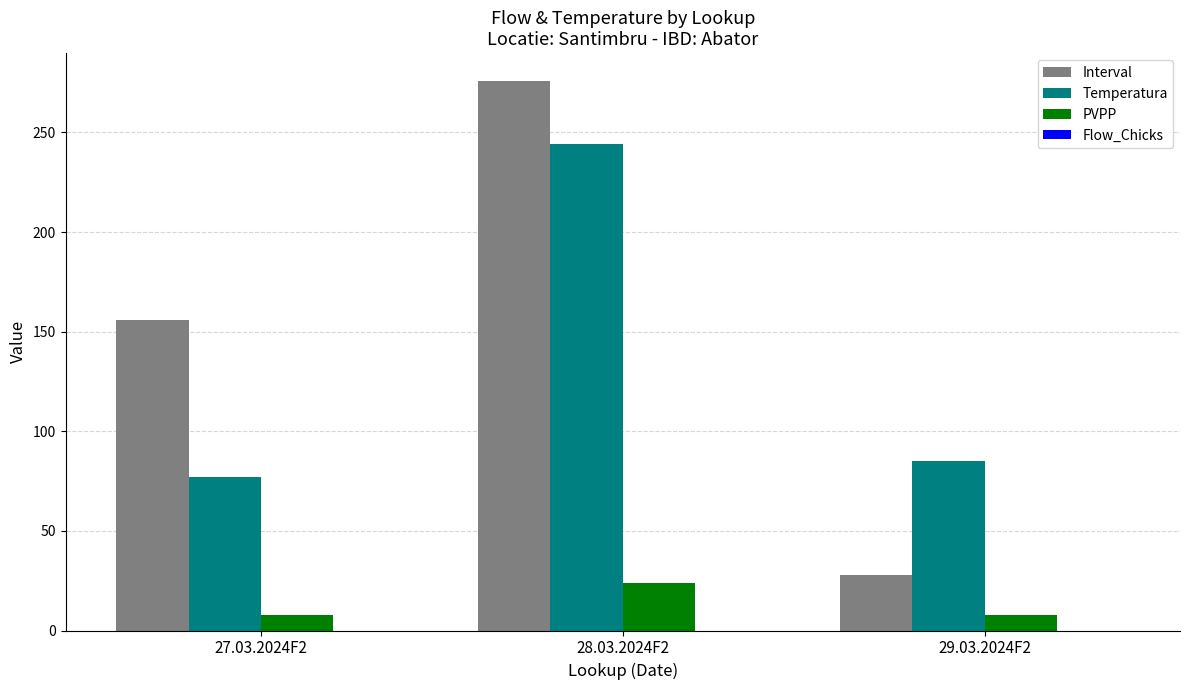

Which series has the largest range (max minus min)?

Interval